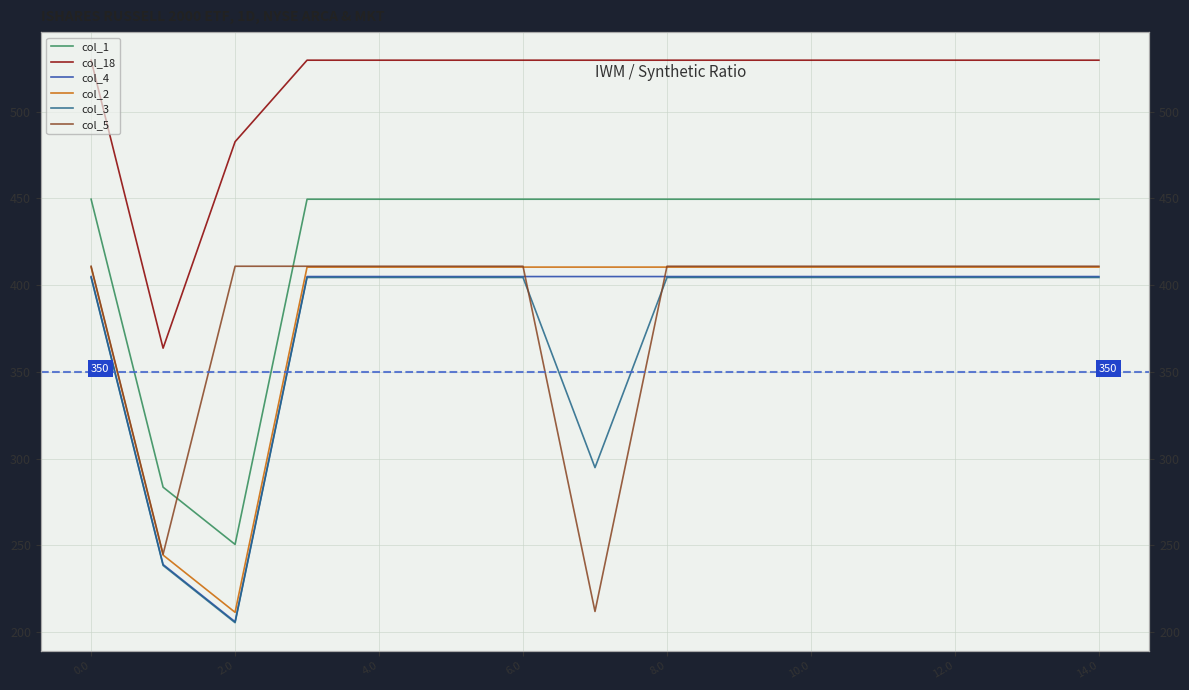

Is it true that col_2 equals 152.4 at 0.0?

False